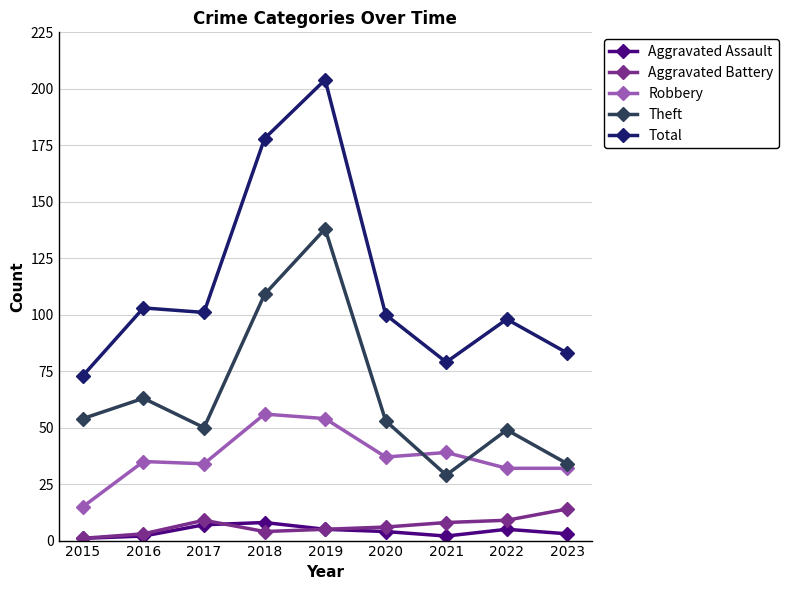

True or false: Aggravated Assault has more than 0 interior local peaks.

True